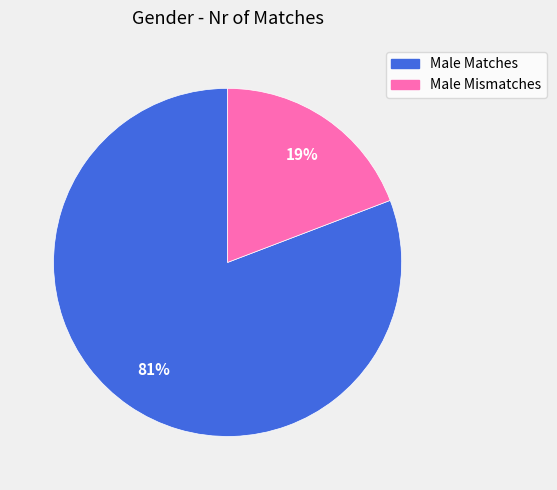

Is it true that Male Matches is 93% of the pie?

False